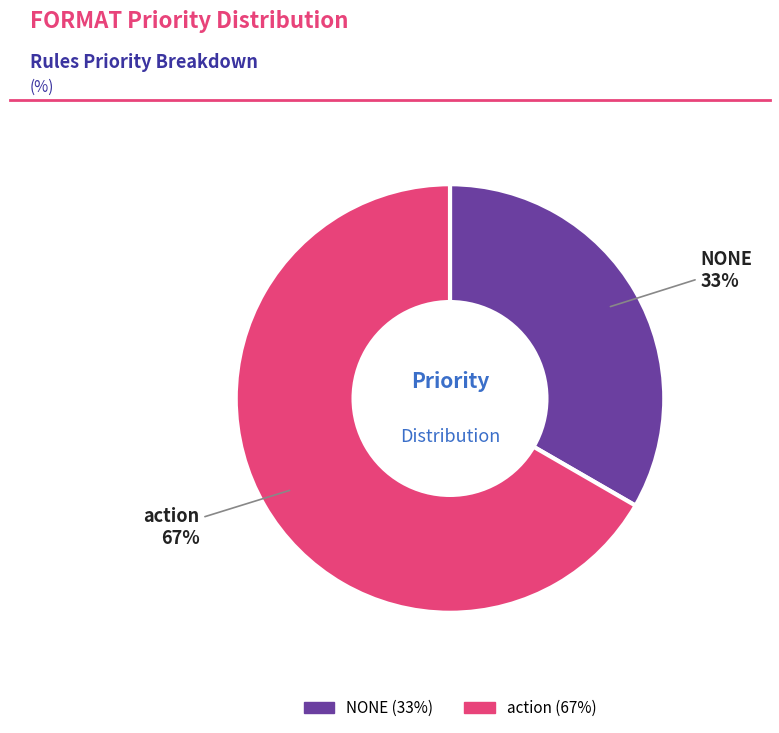

To the nearest percent, what is the combined percentage of NONE and action?

100%